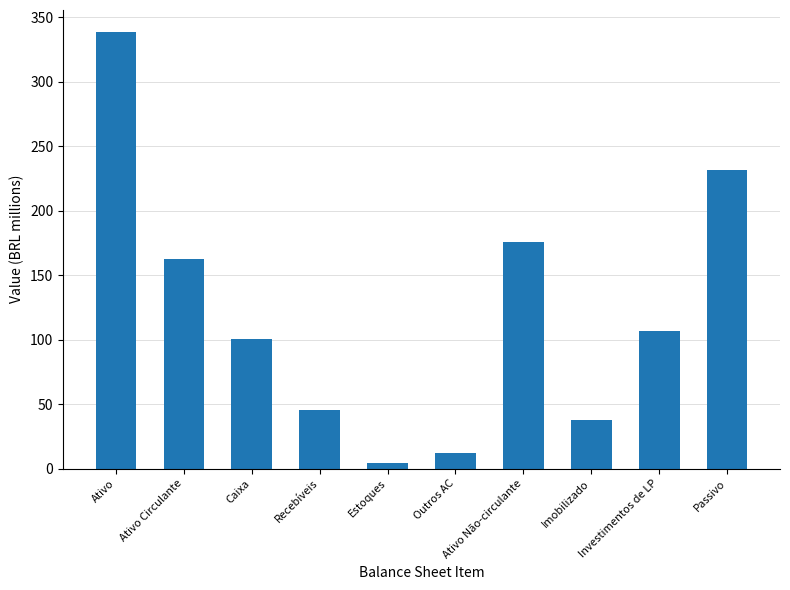

Read the value at Ativo.

338.5